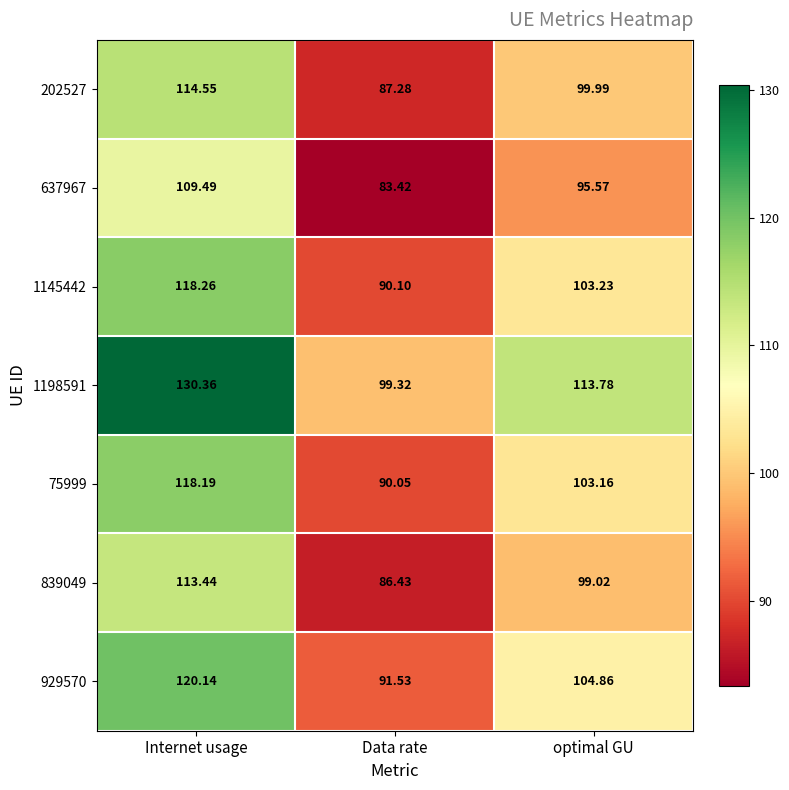

Where is 929570 nearest to the value 105?

optimal GU